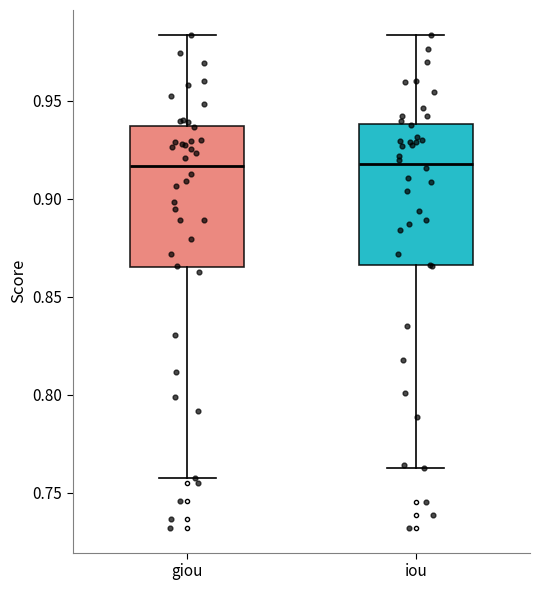

Reading left to right, read every box against the y-axis: the position of its median line, the range the box covers, and the ends of its whiskers. The values are not printed on the chart, so give them approximately, as read against the axis.

giou: median 0.915, box 0.865 to 0.935, whiskers 0.760 to 0.985
iou: median 0.920, box 0.865 to 0.940, whiskers 0.765 to 0.985